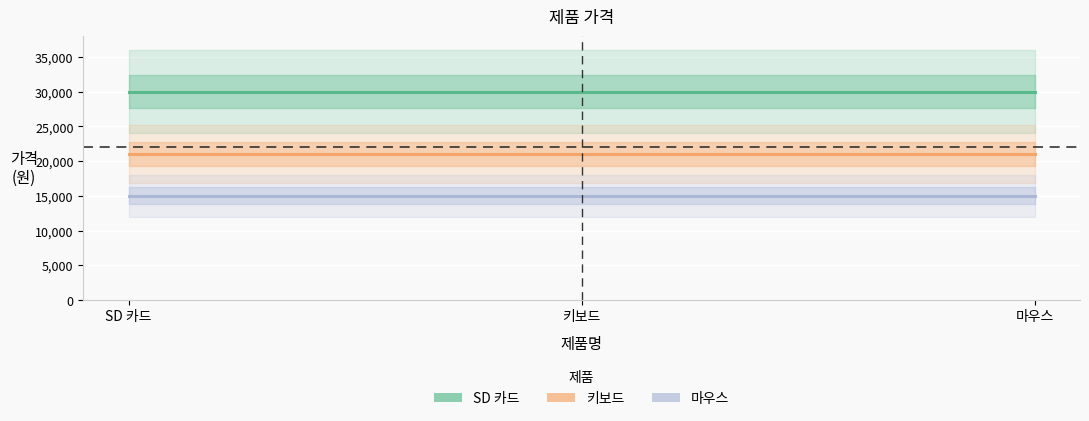

Which series has the largest total across all categories?

SD 카드